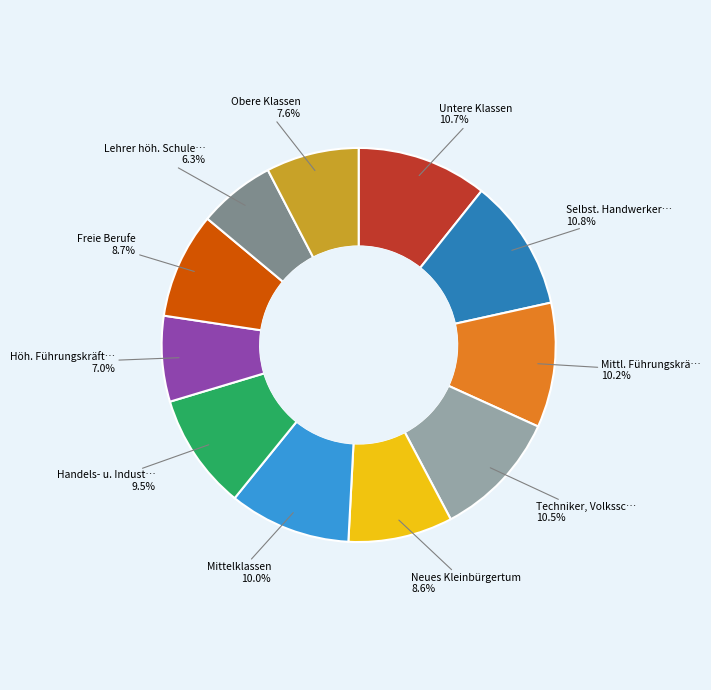

Does any single category account for the majority?

No